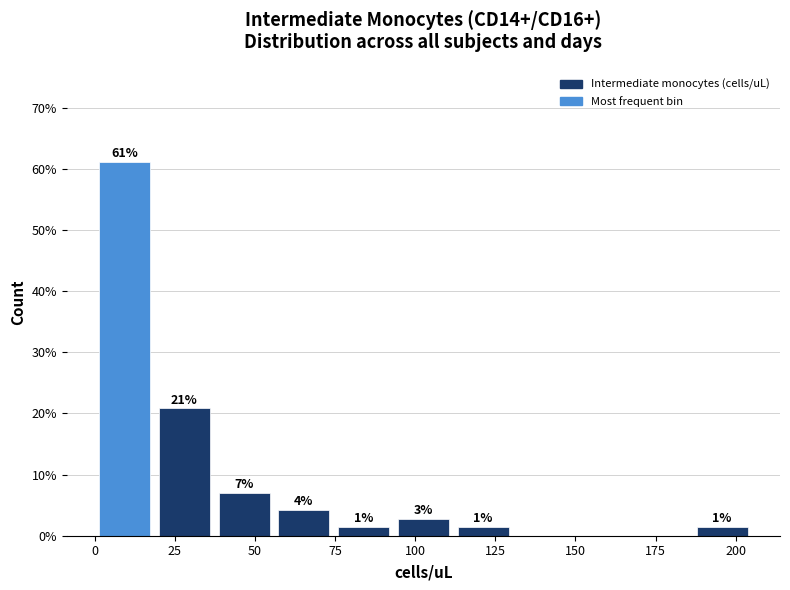

Read against the x-axis, roughly where is the centre of the tallest bar?

10